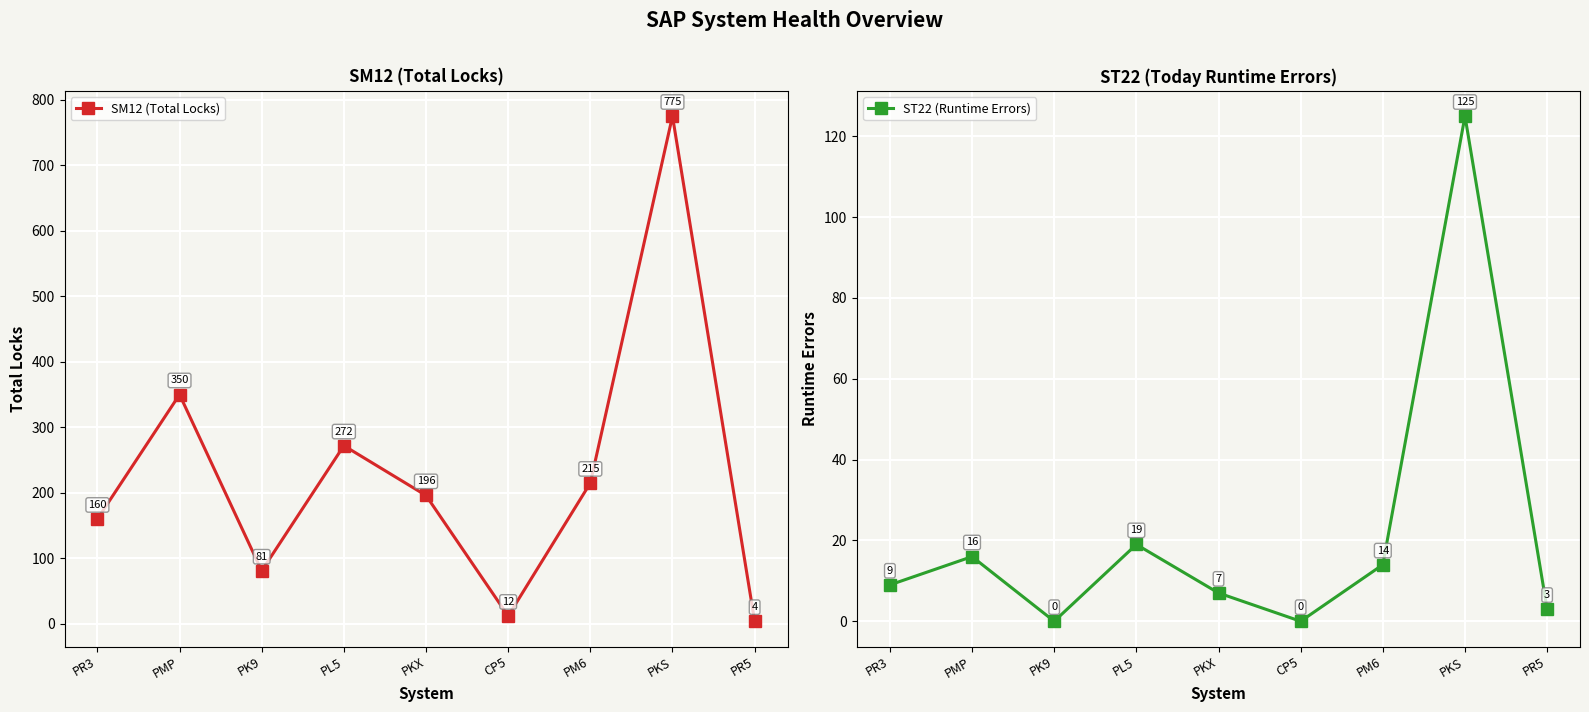

What is the label of the 4th point from the right?

CP5